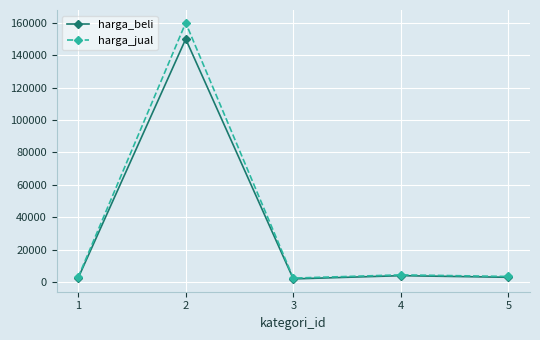

In harga_jual, how many points are lower than both neighbors (excluding endpoints)?

1